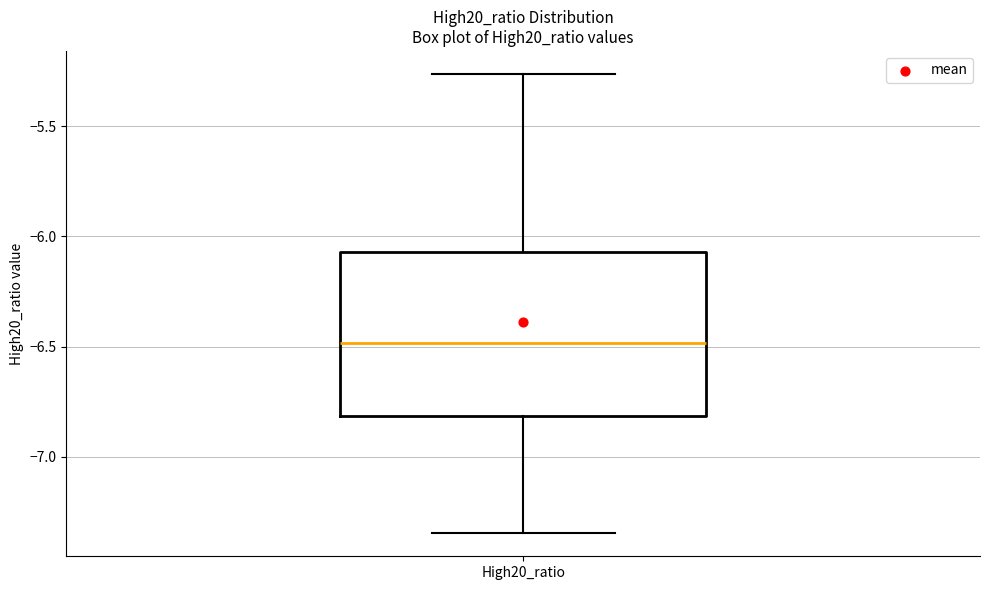

Where does the median line of the box for High20_ratio sit on the y-axis? The values are not printed on the chart, so give them approximately, as read against the axis.

-6.50